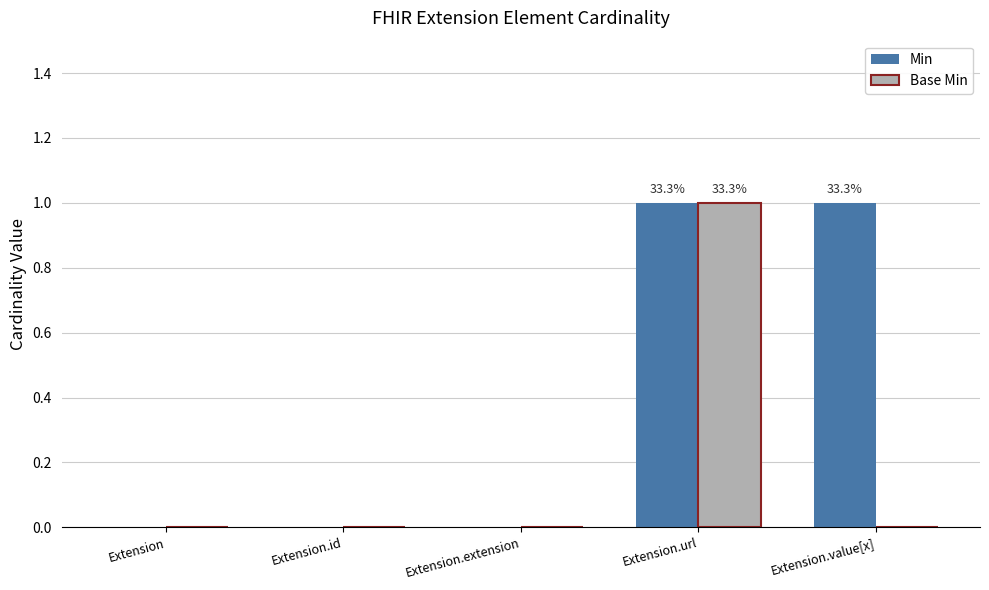

Is the value of Min at Extension.value[x] greater than the value of Base Min at Extension.value[x]?

Yes